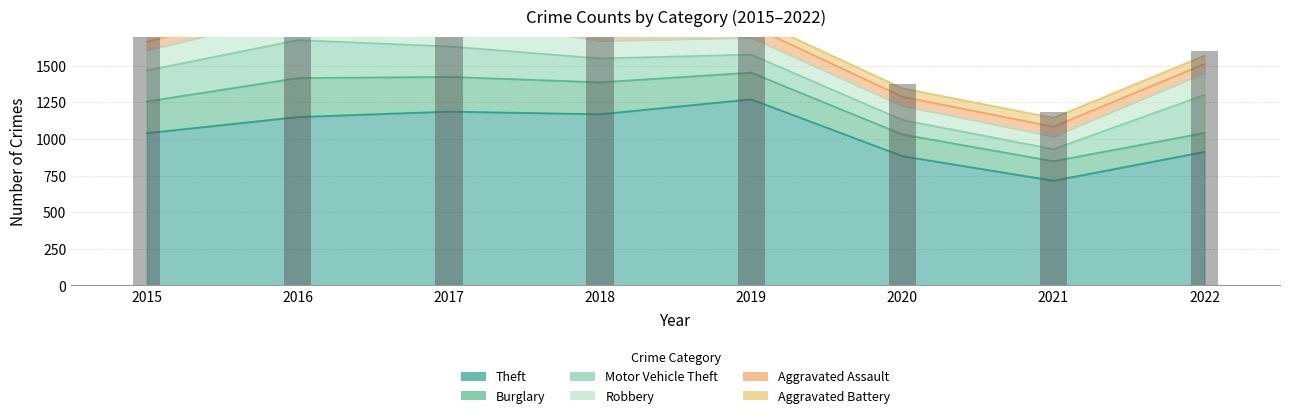

Rank the series by their maximum value, from lowest to highest.

Aggravated Battery, Aggravated Assault, Robbery, Motor Vehicle Theft, Burglary, Theft